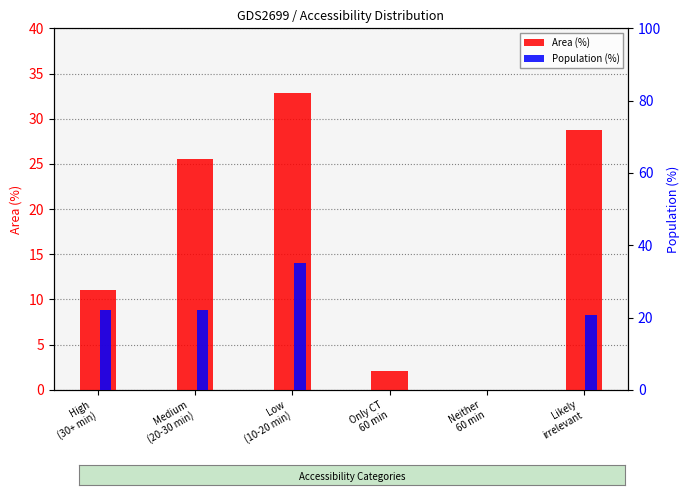

Does the chart contain stacked bars?

No